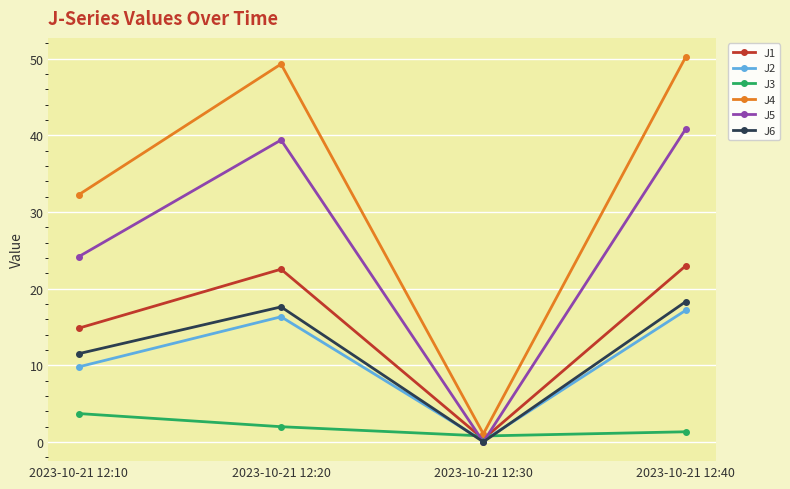

True or false: J3 has more than 2 interior local peaks.

False